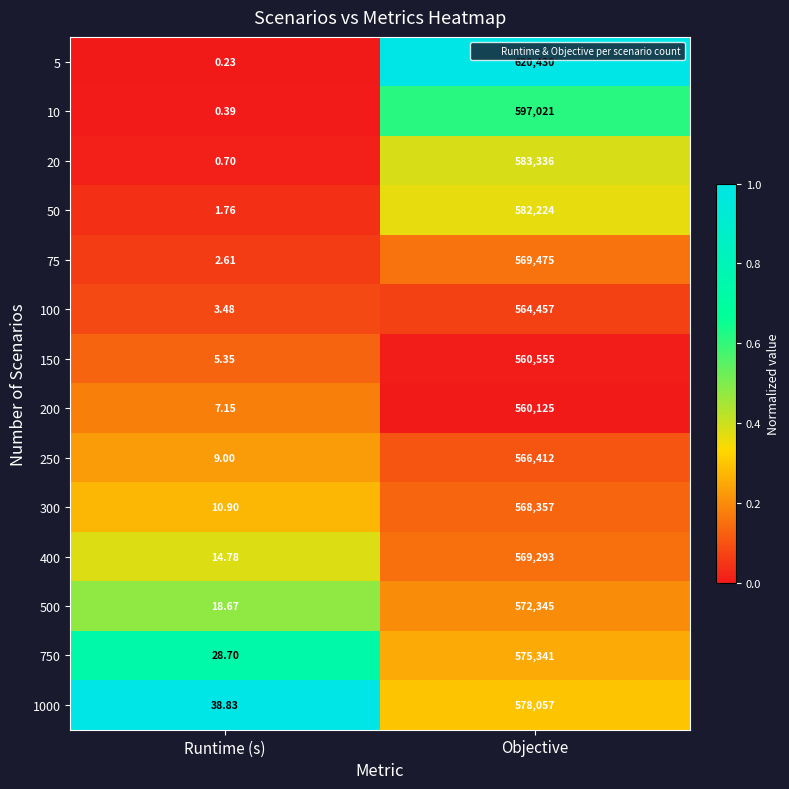

At how many categories does at least one series exceed 0?

2